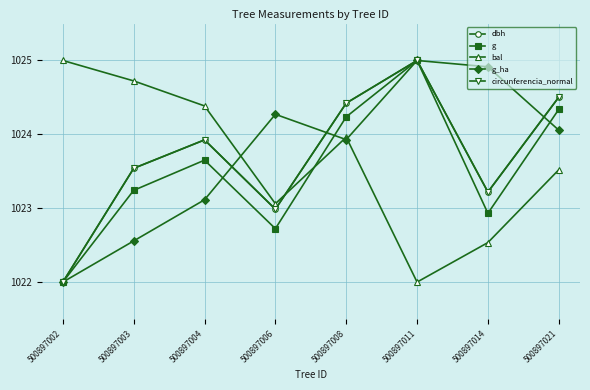

Where is the first local minimum for dbh?

500897006